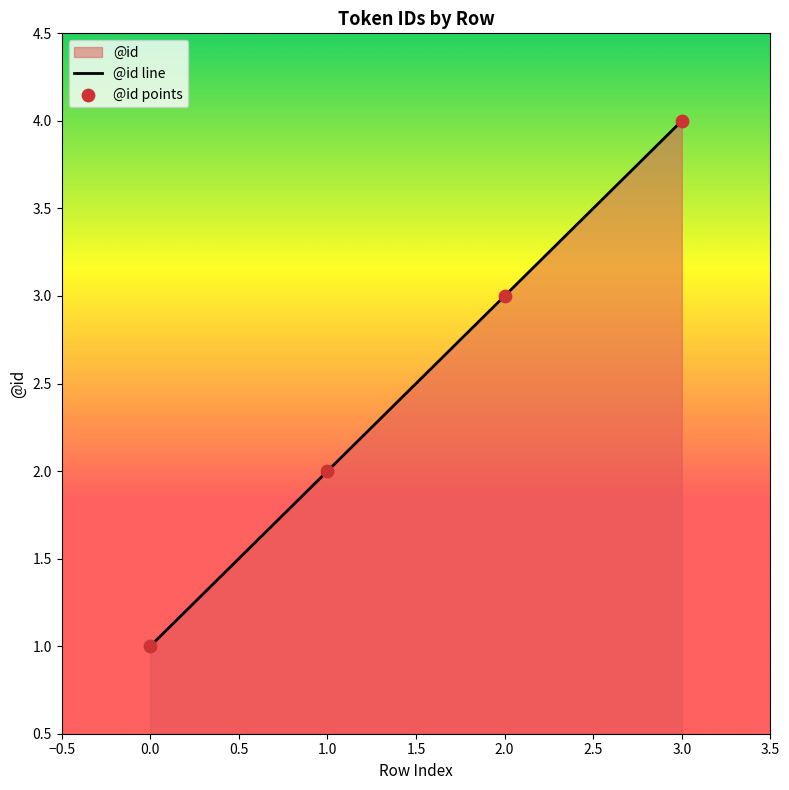

Which has a higher value, 0.0 or 2.0?

2.0